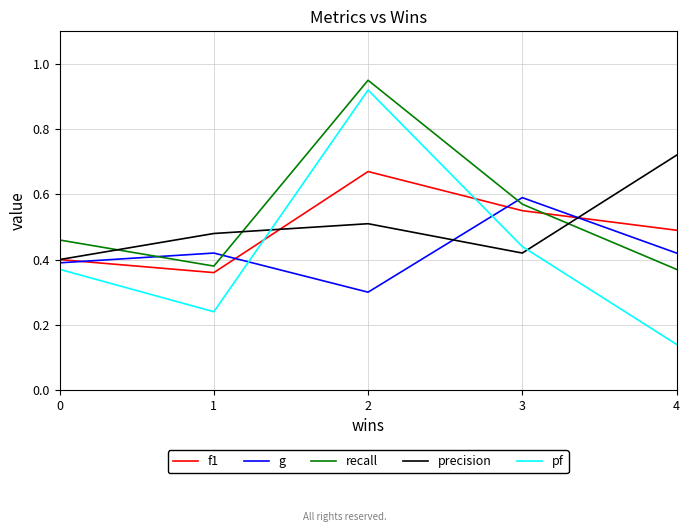

True or false: precision and pf cross at least once.

True